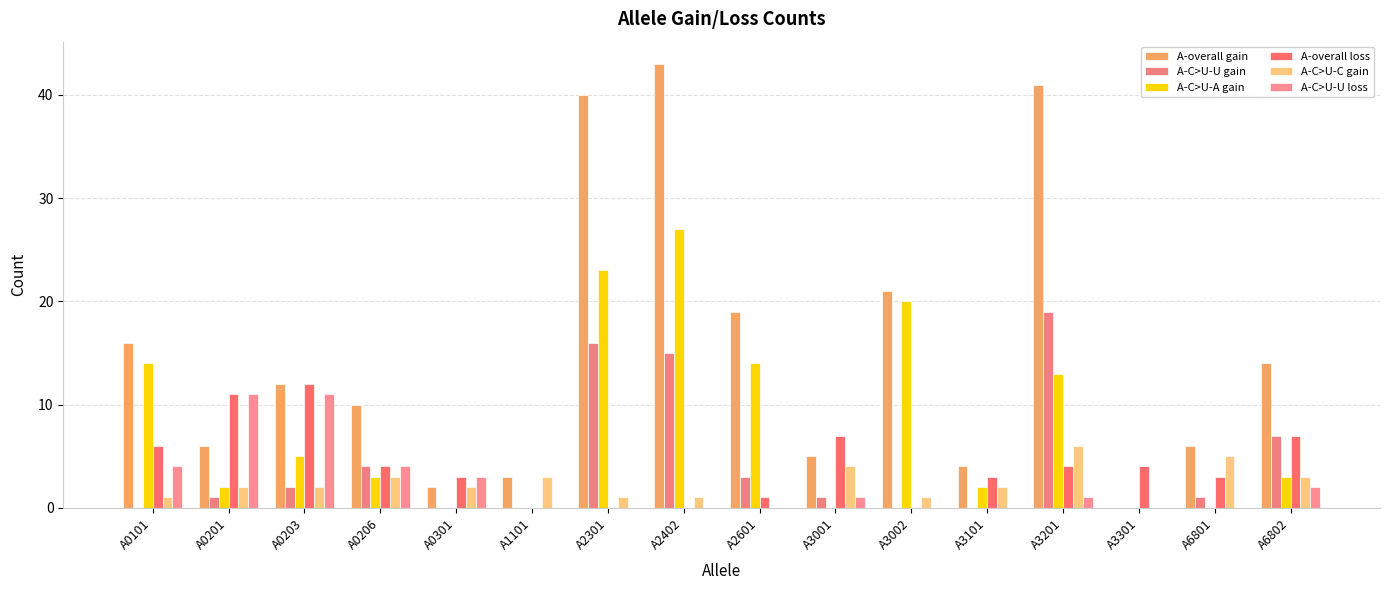

What are all the series names shown in the legend?

A-overall gain, A-C>U-U gain, A-C>U-A gain, A-overall loss, A-C>U-C gain, A-C>U-U loss